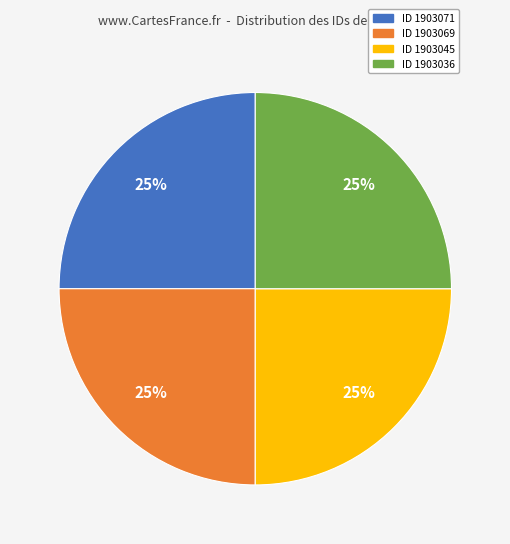

Is there a majority slice in this chart?

No